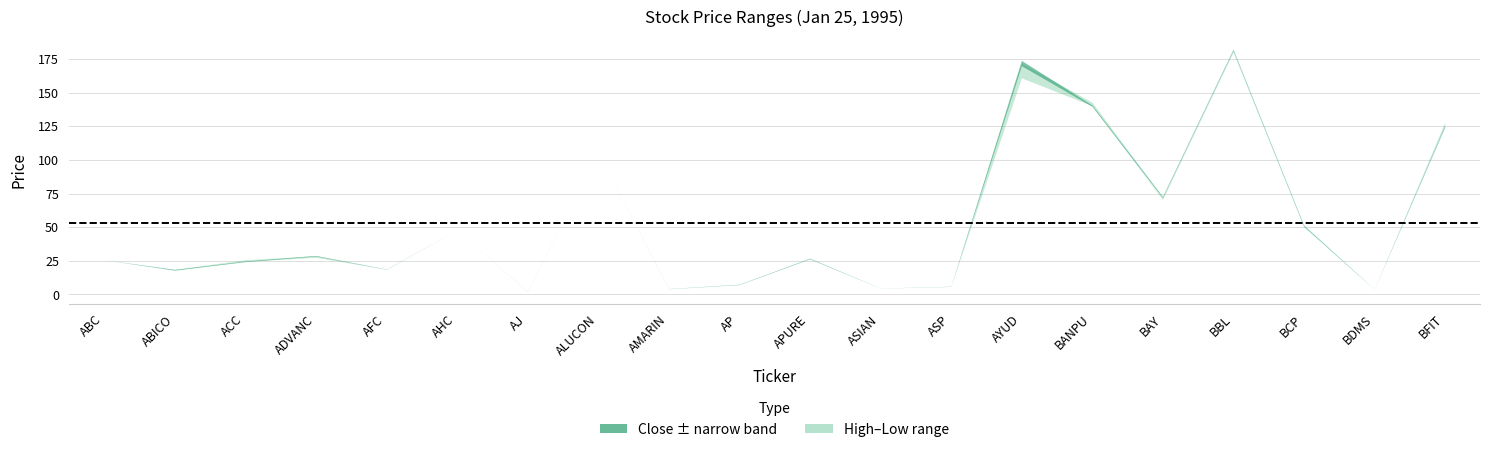

How many lines are shown in the chart?

3